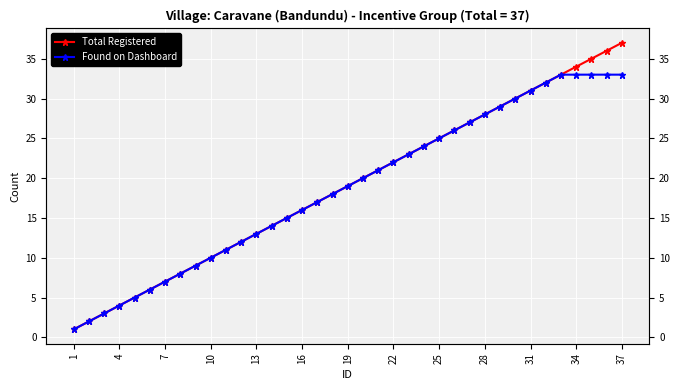

Rank the series at 1 from lowest to highest value.

Total Registered, Found on Dashboard